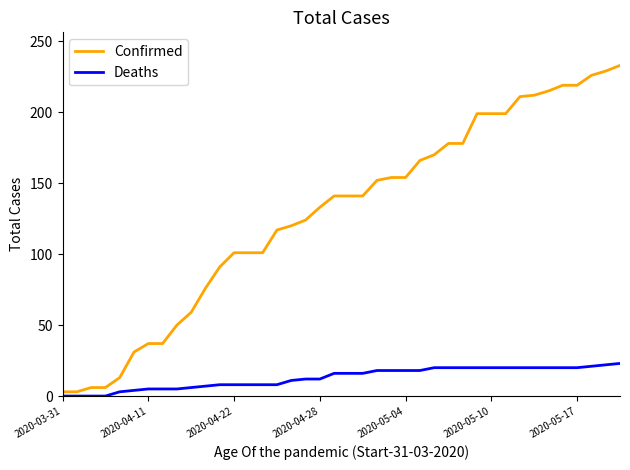

Which series has the largest total across all categories?

Confirmed